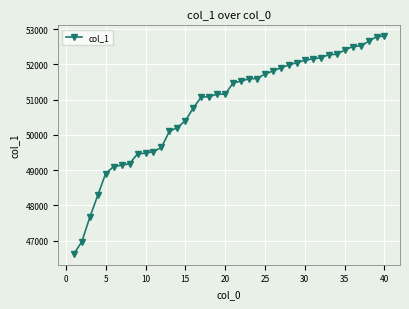

What is the smallest value displayed?

46624